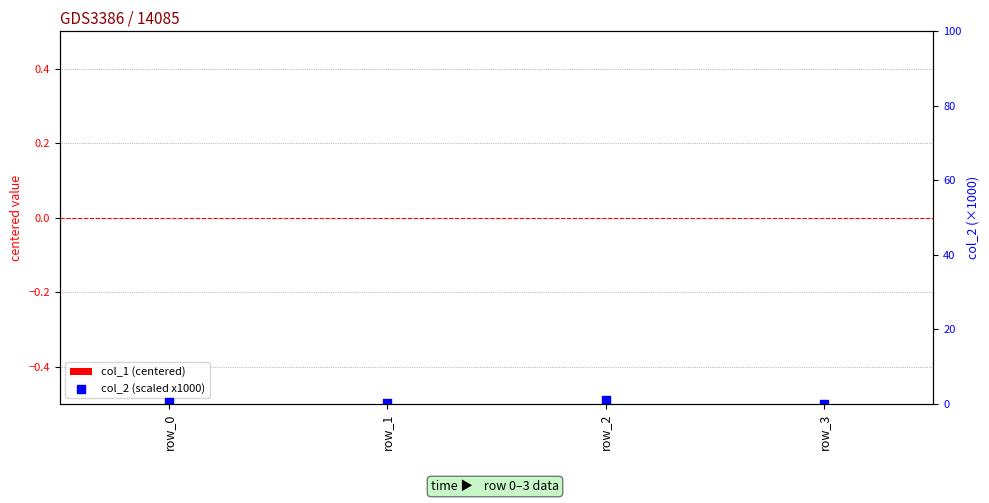

What is the total value across all series at row_2?

1.1